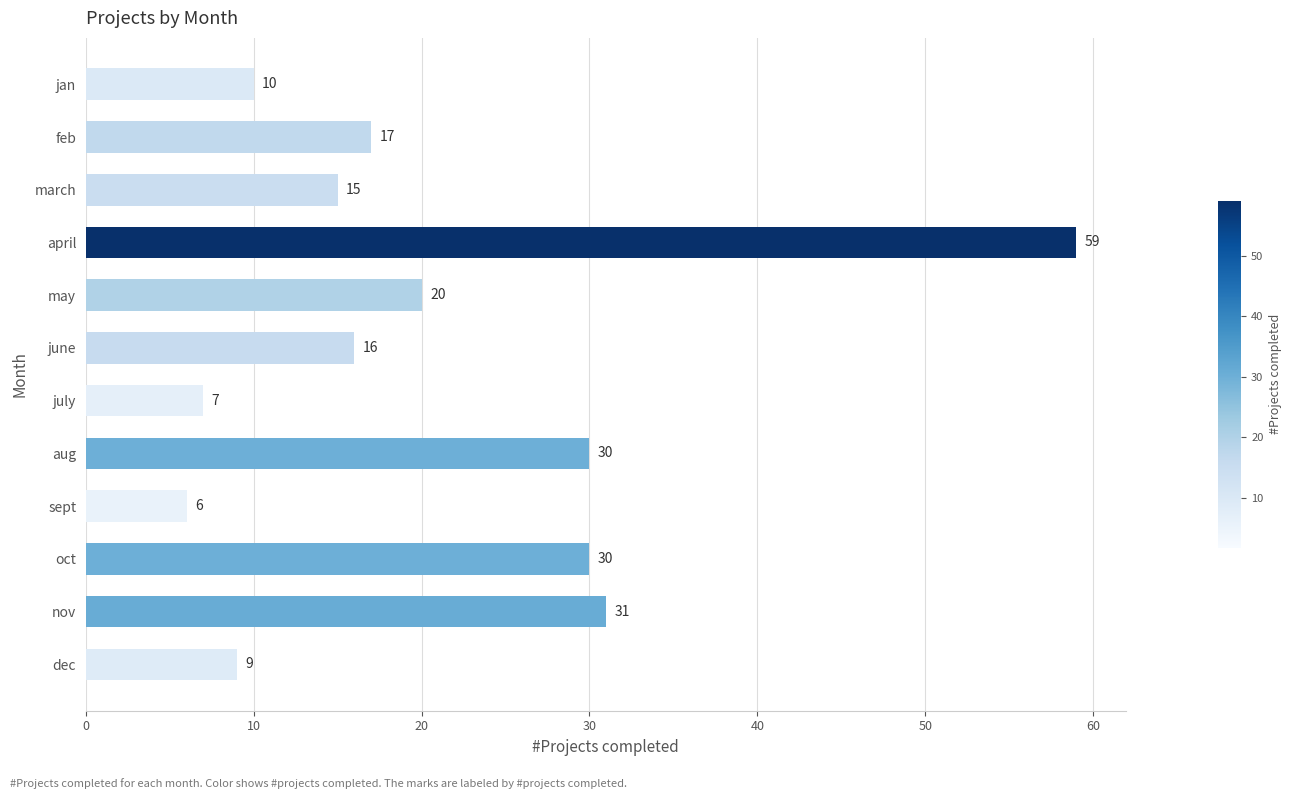

What is the label of the 10th bar from the top?

oct